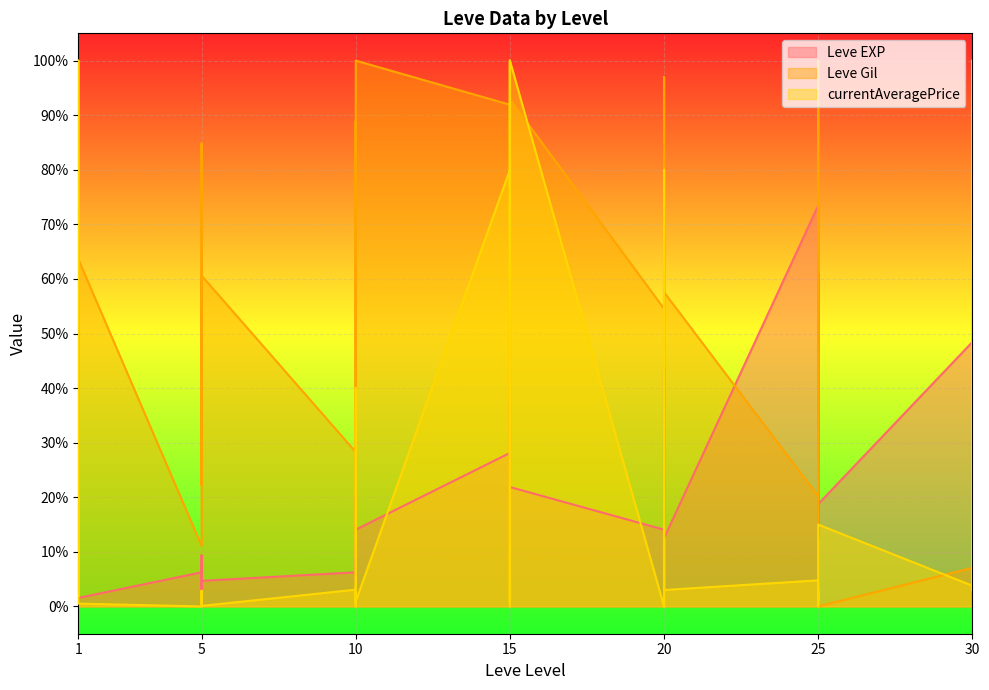

Where is the first local maximum for Leve Gil?

1